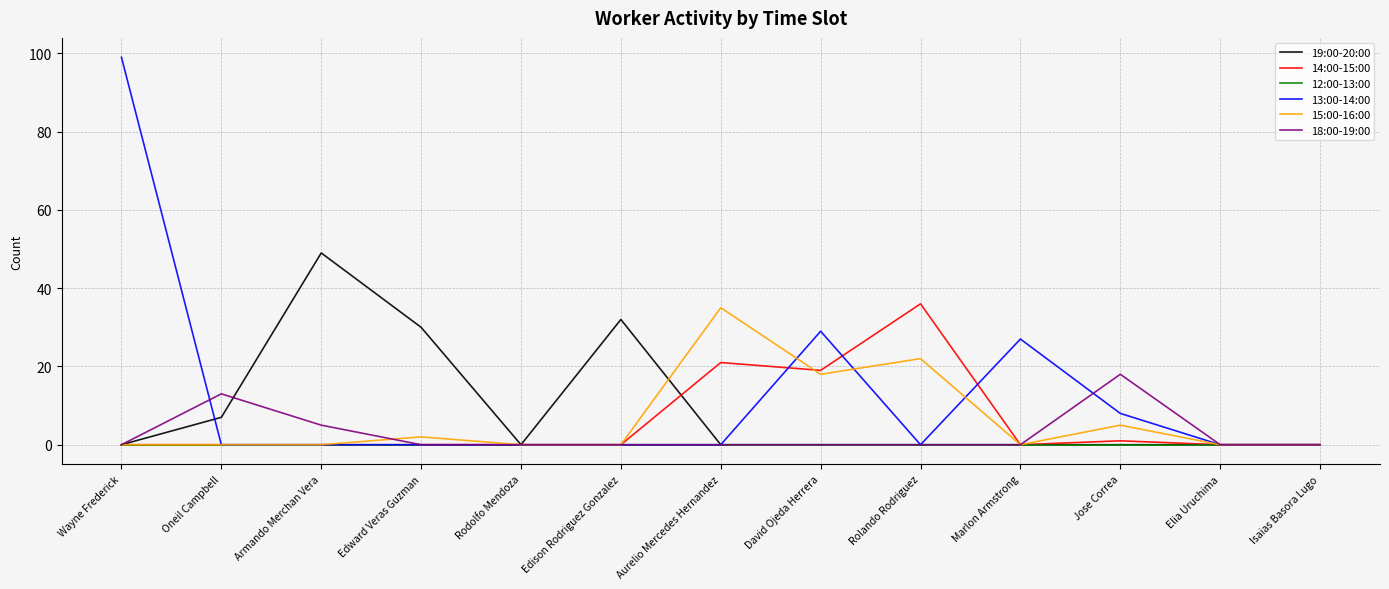

True or false: 12:00-13:00 has a value of 0 at David Ojeda Herrera.

True